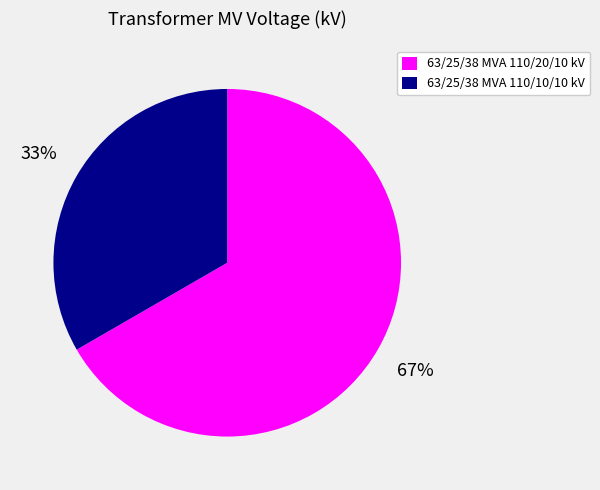

Between 63/25/38 MVA 110/20/10 kV and 63/25/38 MVA 110/10/10 kV, which is larger?

63/25/38 MVA 110/20/10 kV